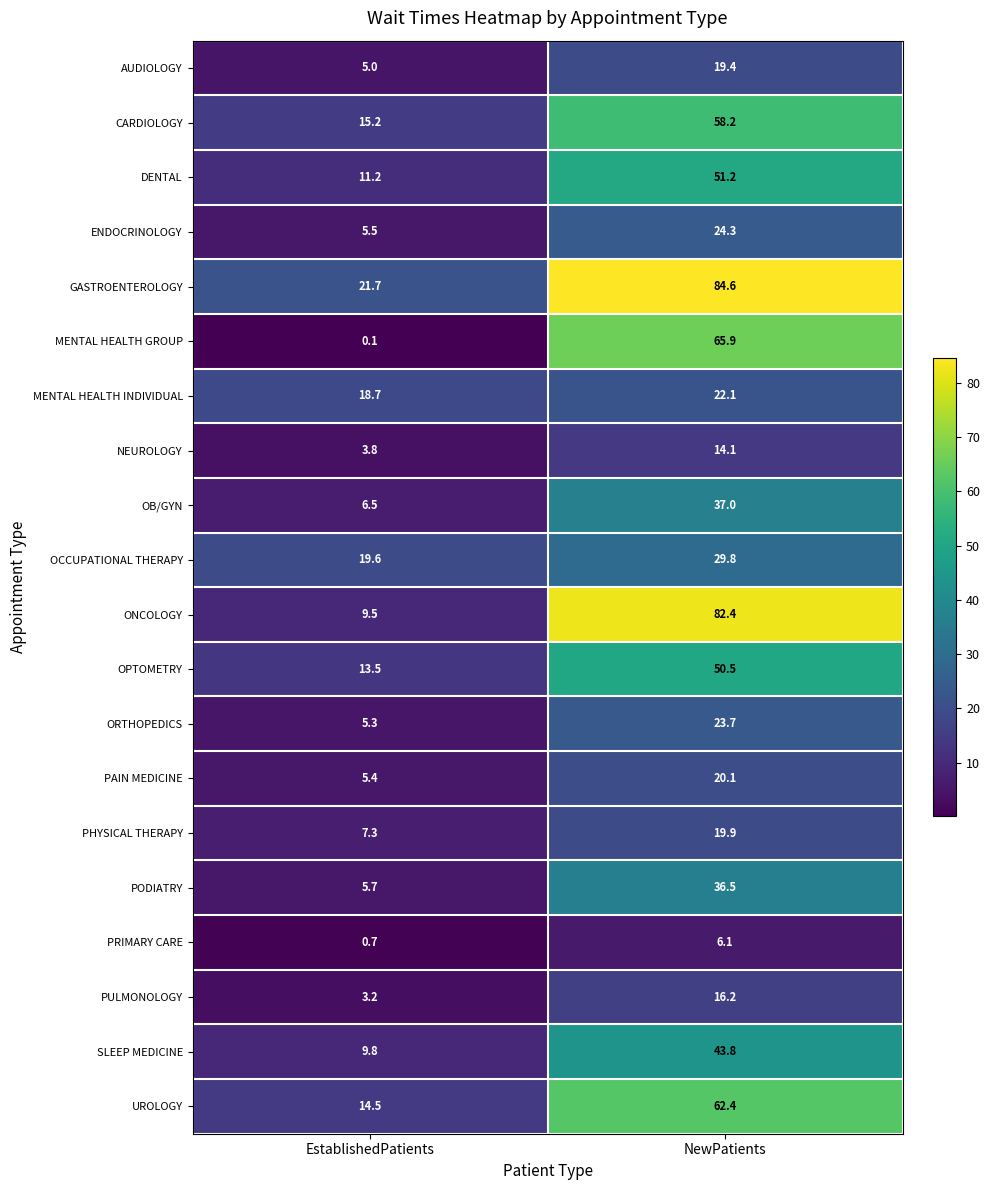

Is it true that ENDOCRINOLOGY equals 37.3 at NewPatients?

False